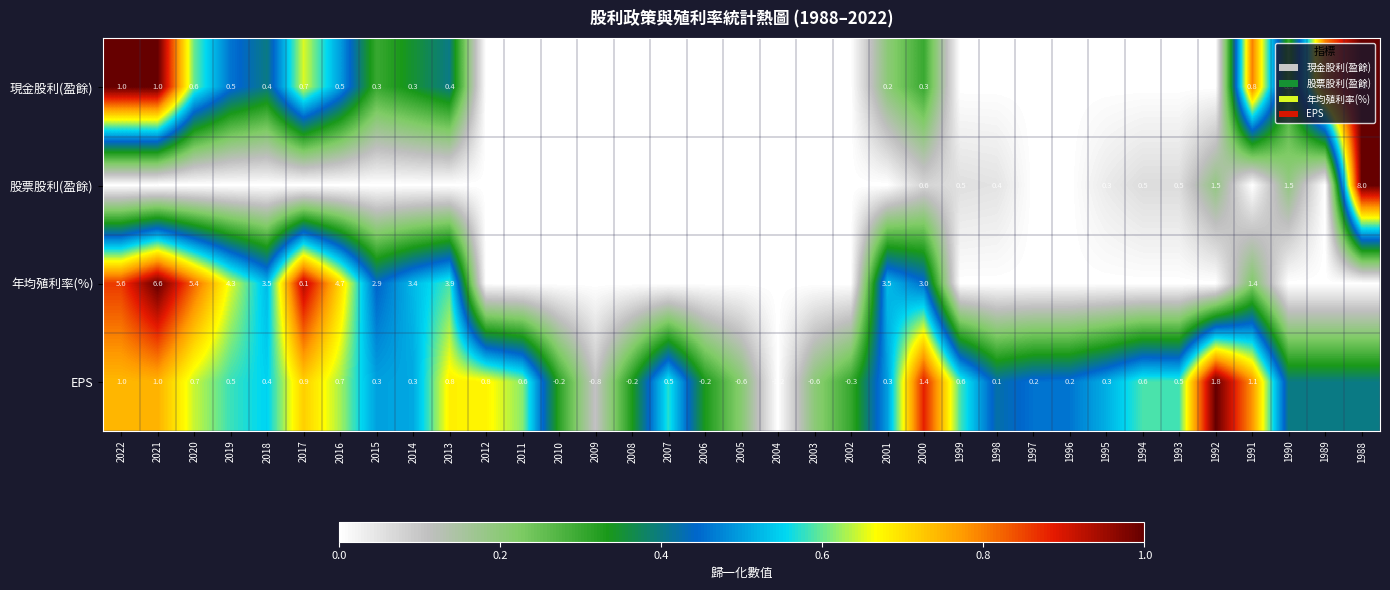

The EPS series shows 0.8 at 2018. True or false?

False